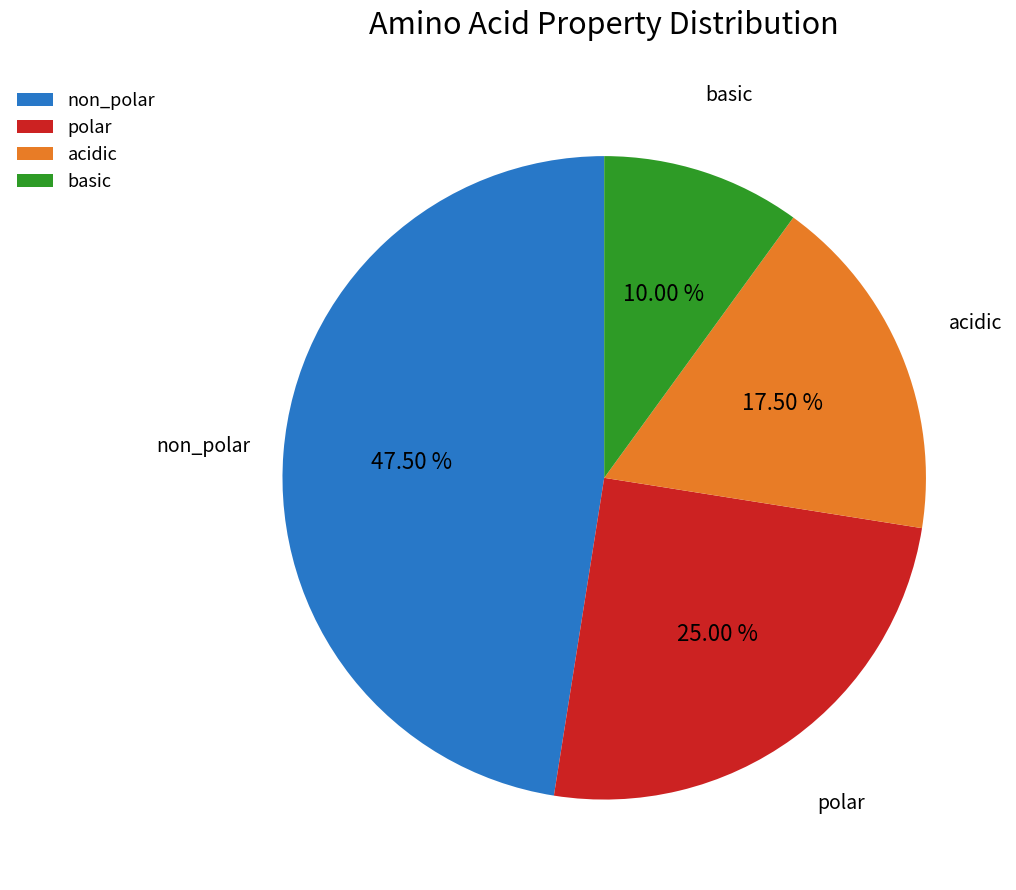

What percentage is NOT represented by non_polar?

52.5%